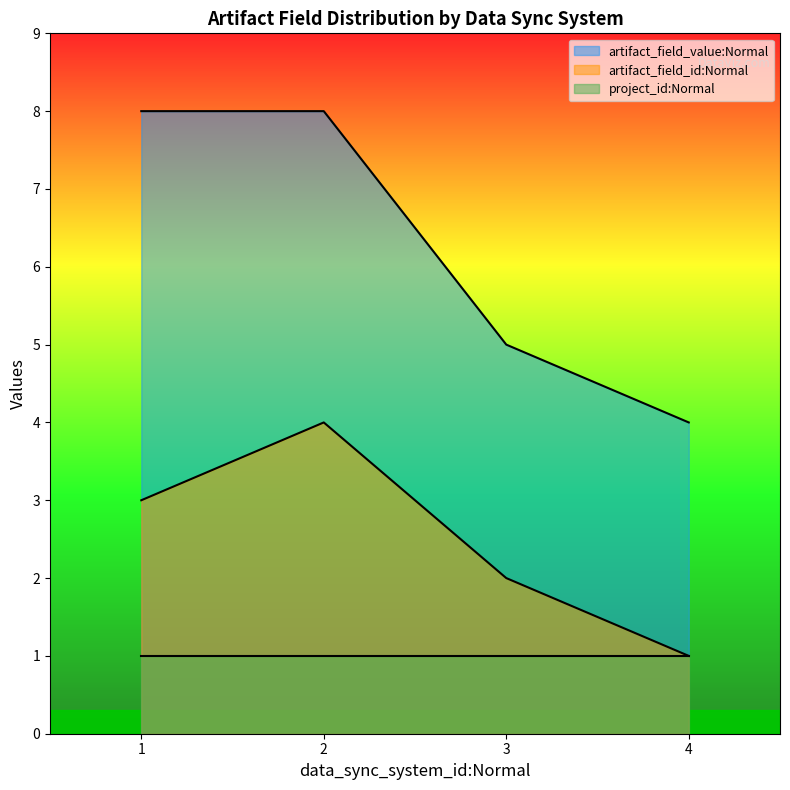

True or false: artifact_field_value:Normal and artifact_field_id:Normal cross at least once.

False